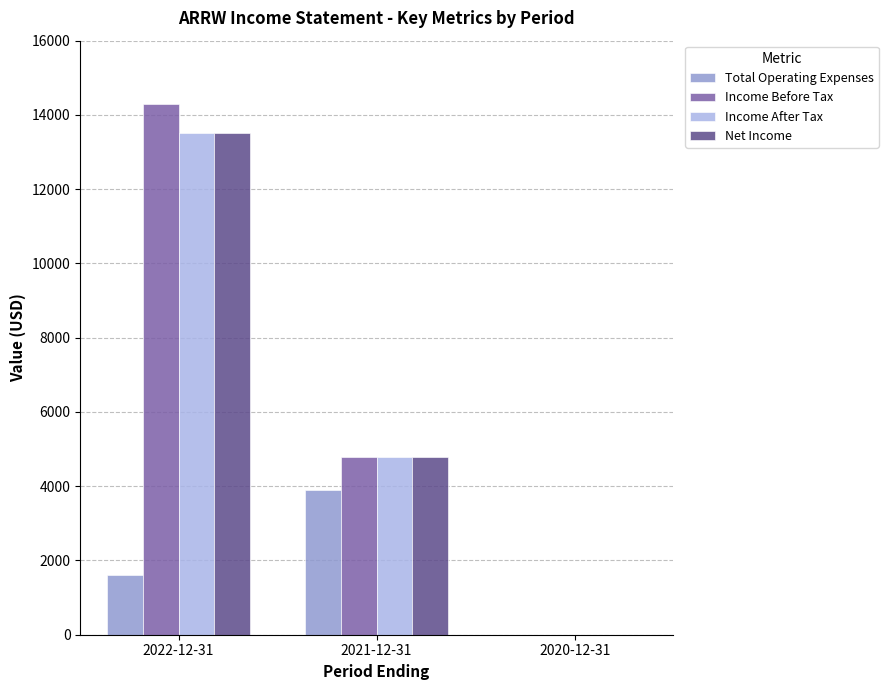

How many groups of bars are there?

3